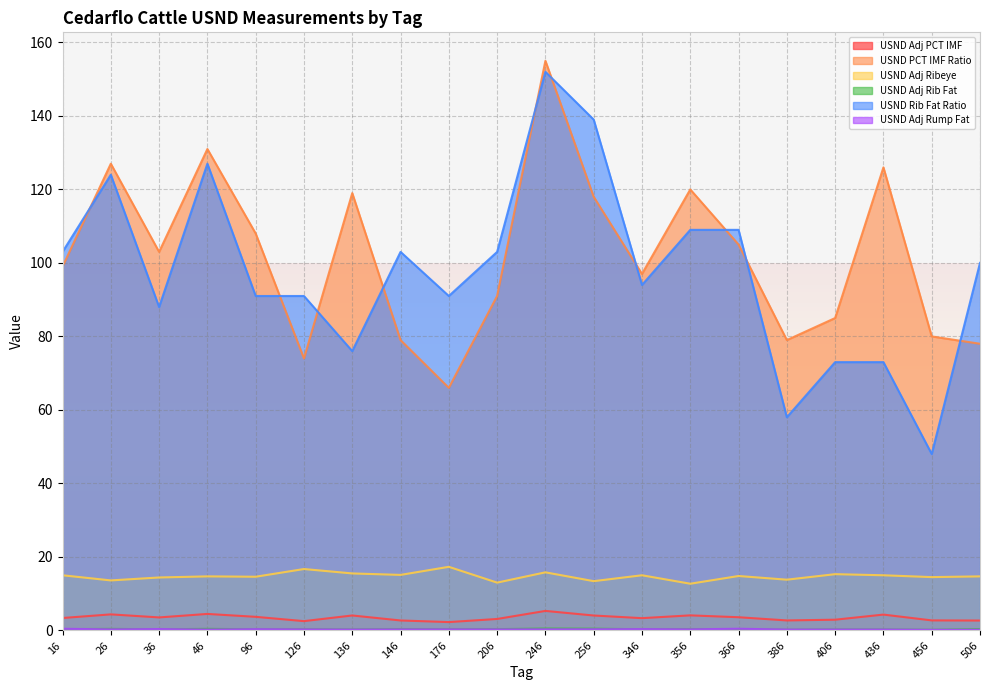

At which category is the sum across all series the highest?

246